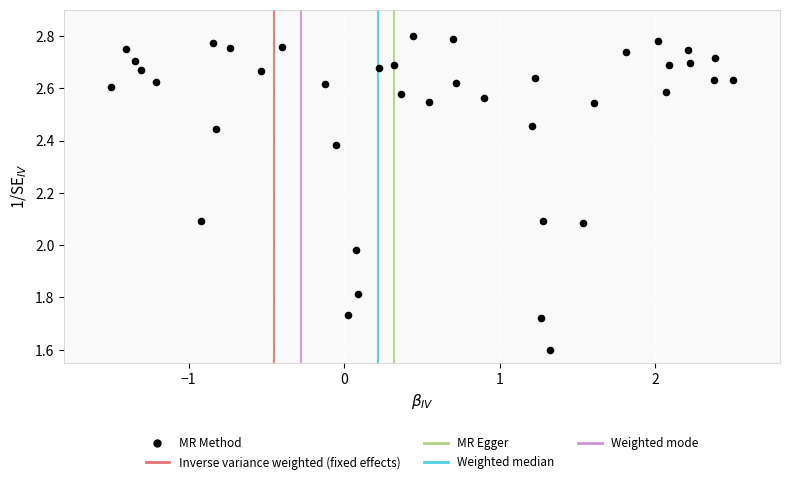

What is the range of X values (max minus min)?

4.0